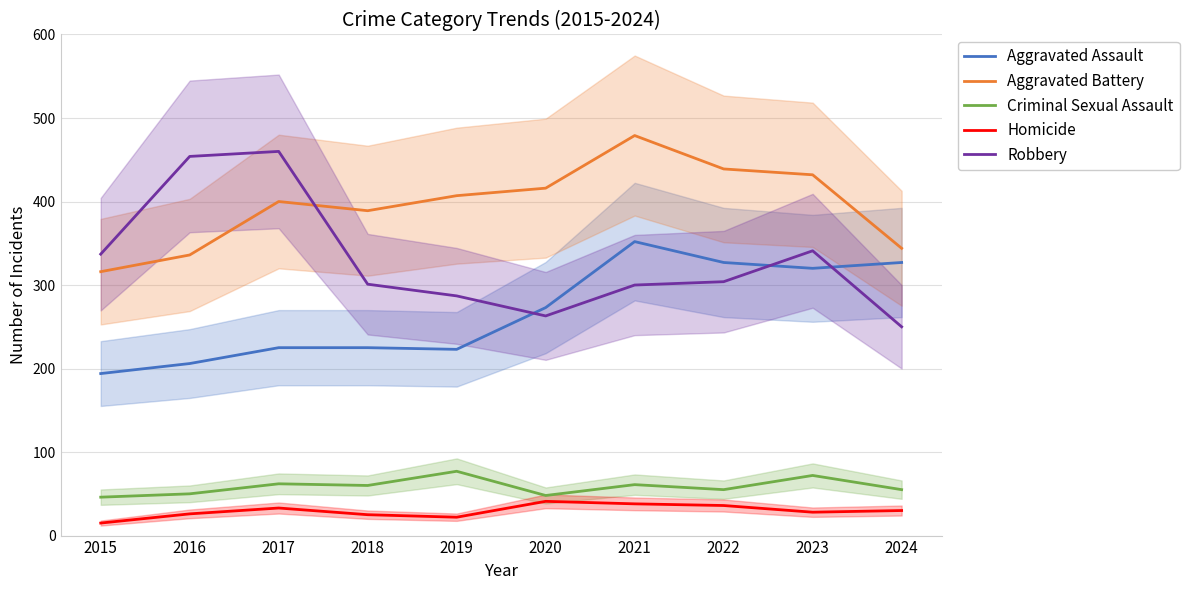

Is it true that Homicide equals 8 at 2017?

False